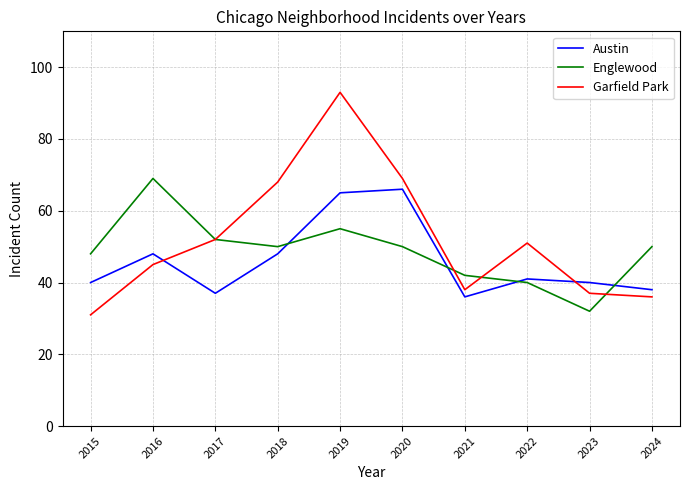

What is the sum of the Englewood values at 2020 and 2016?

119